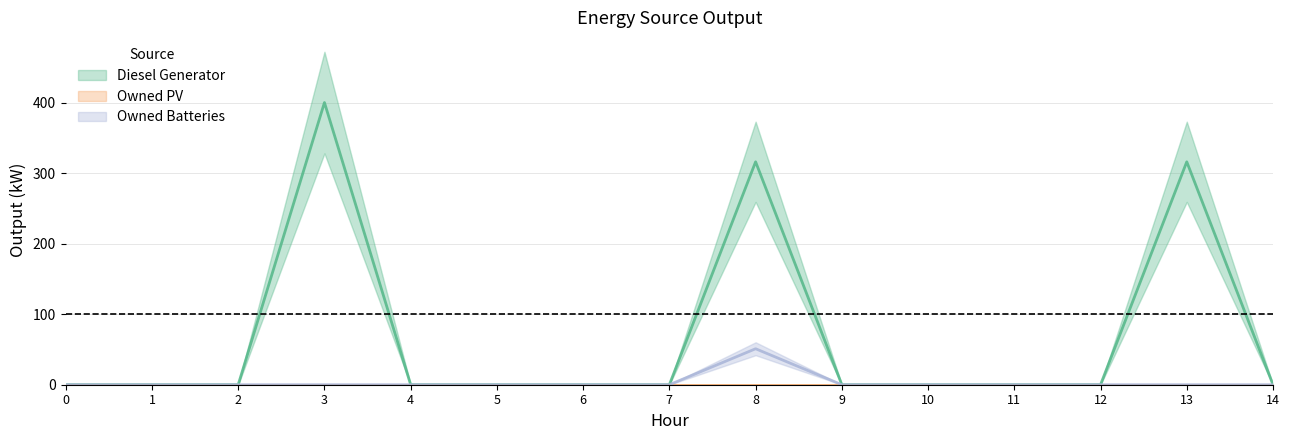

Is it true that Diesel Generator equals 274.1 at 3?

False